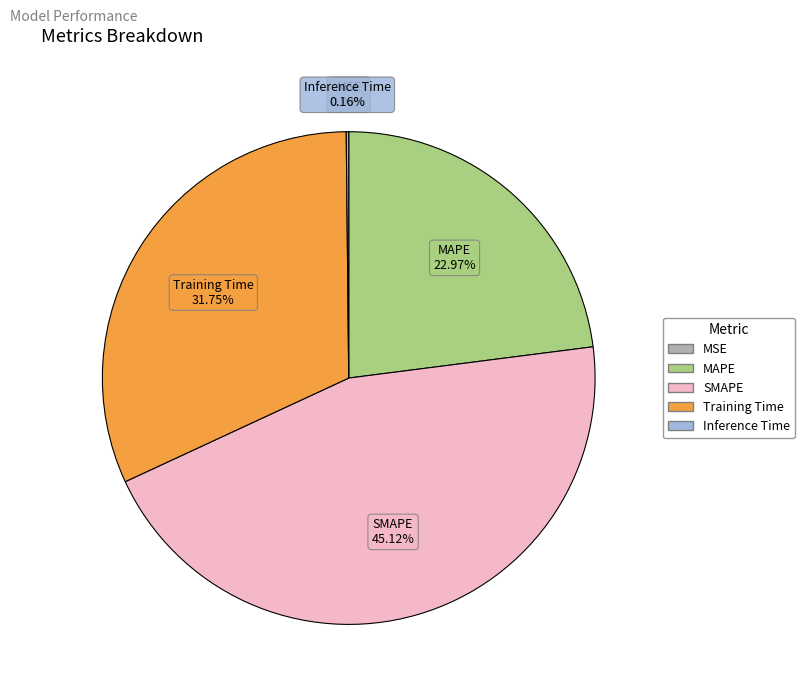

Is there a majority slice in this chart?

No